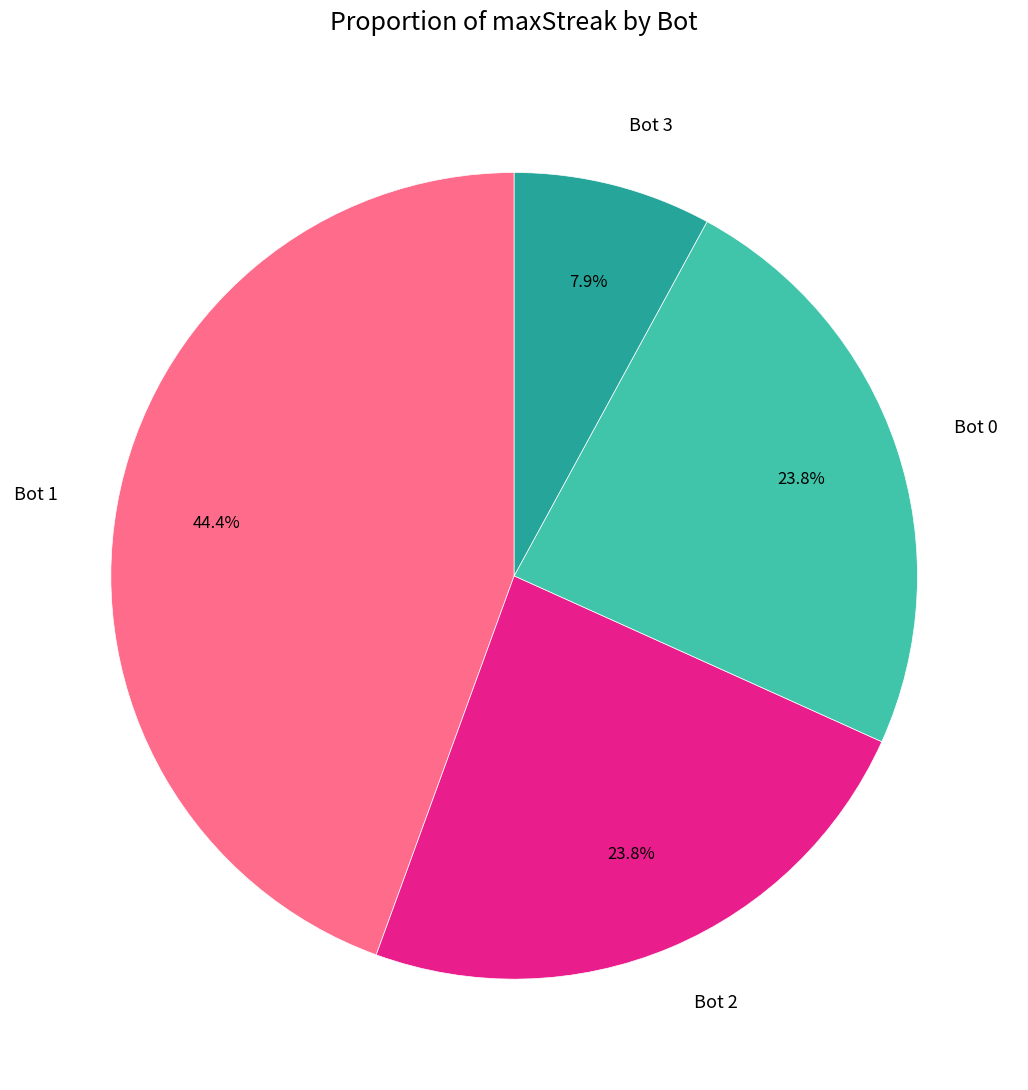

To the nearest percent, what is the difference between the Bot 2 and Bot 3 slice percentages?

16%